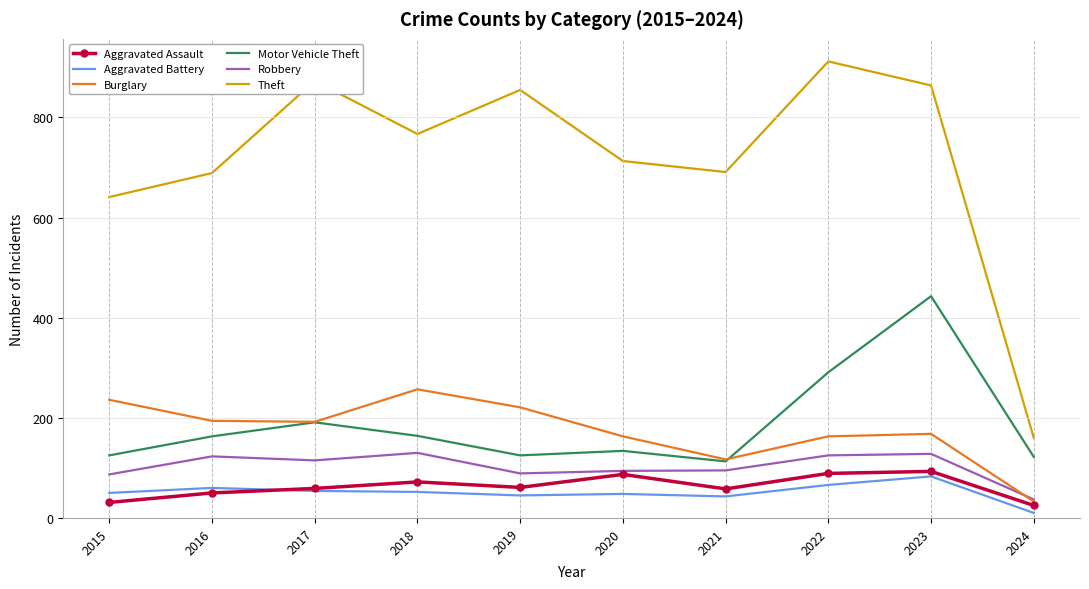

Is it true that Motor Vehicle Theft equals 194 at 2020?

False